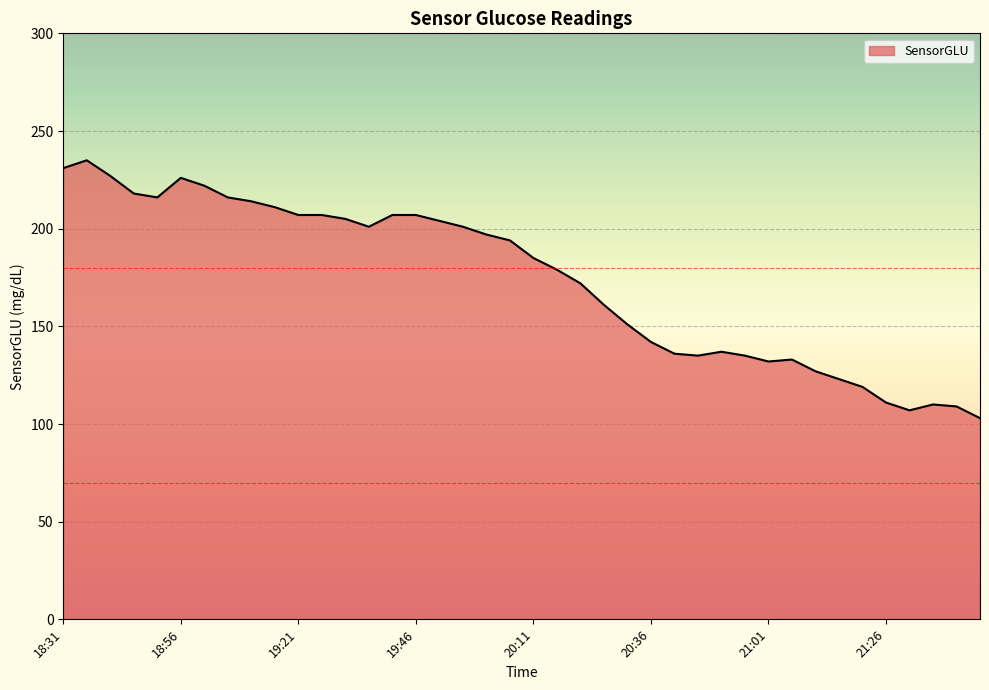

How many values are below 194?

20